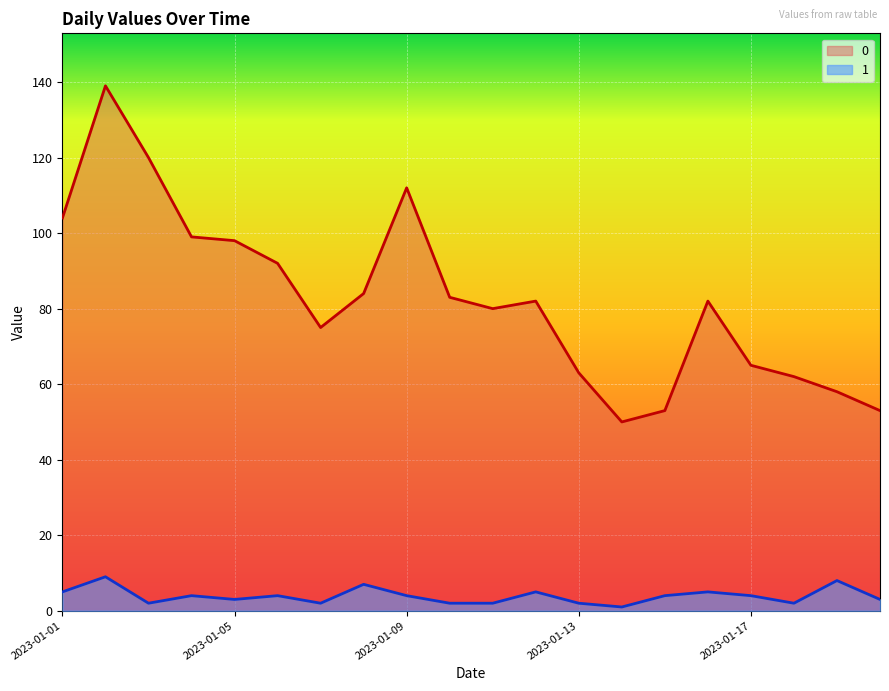

How many interior local valleys does the 0 series have?

3